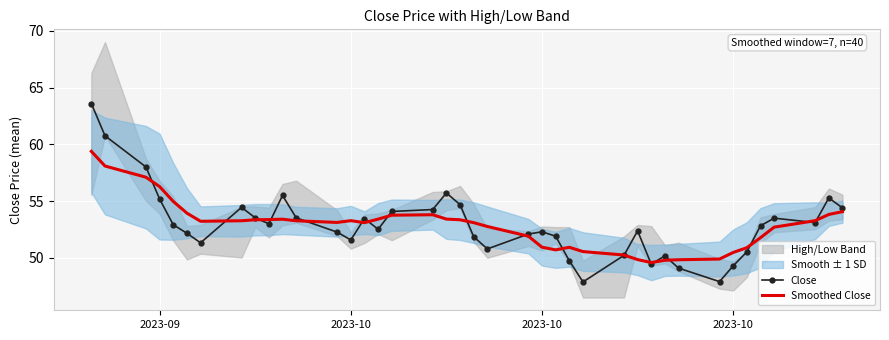

What is the average value of the Close series?

52.9